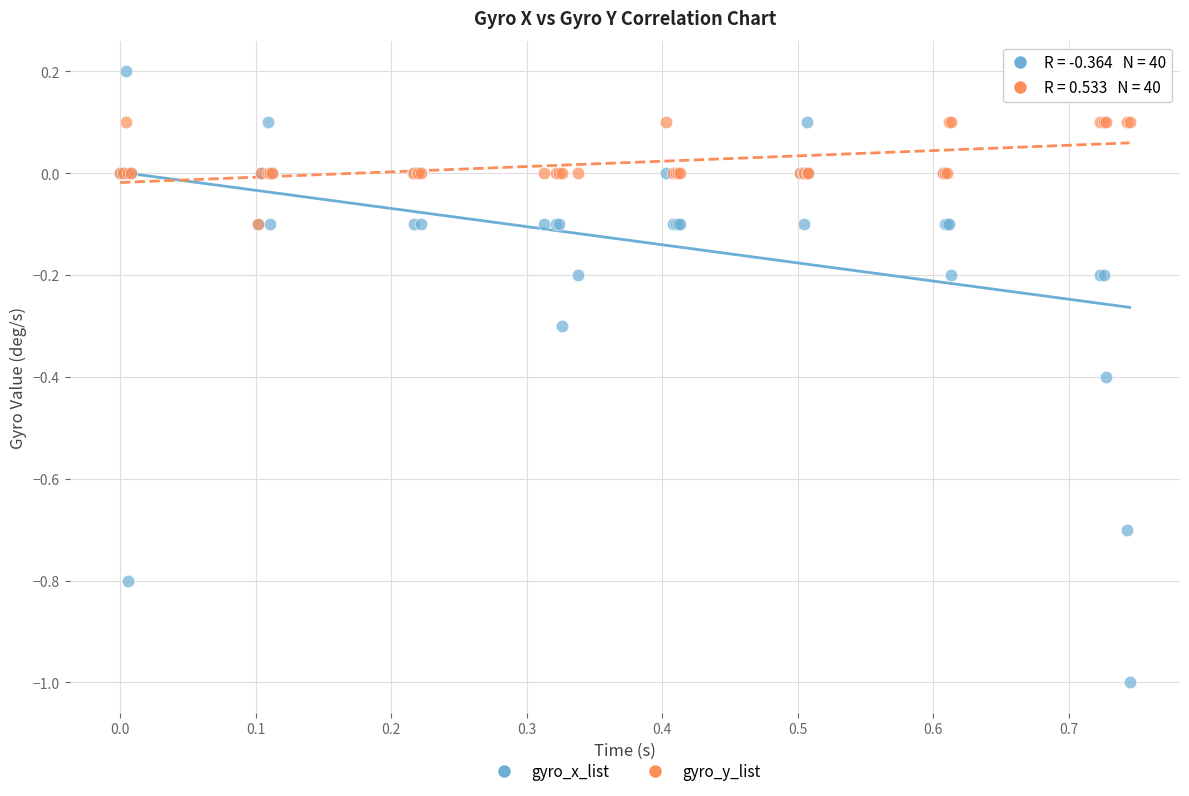

What are all the series names shown in the legend?

gyro_x_list, gyro_y_list